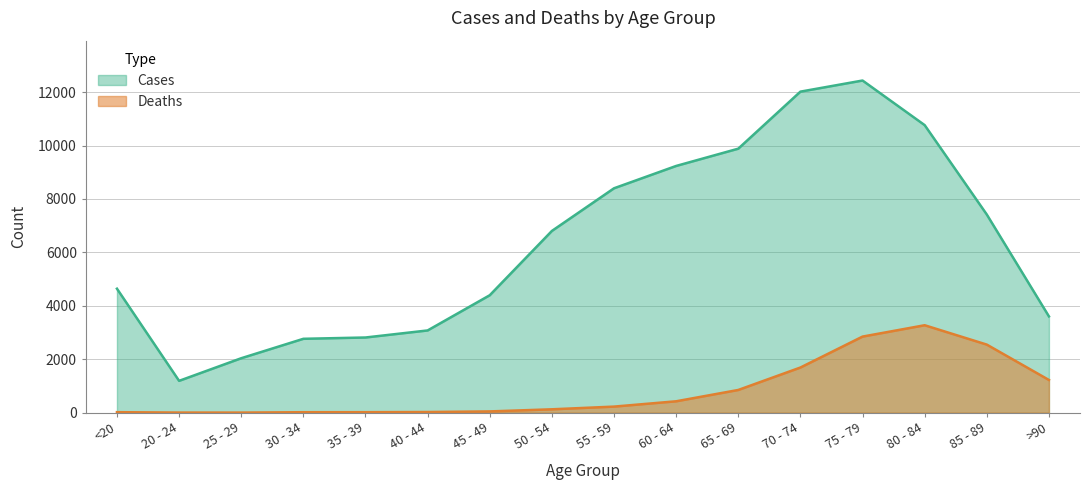

How many values in the Cases series are below 6803?

8